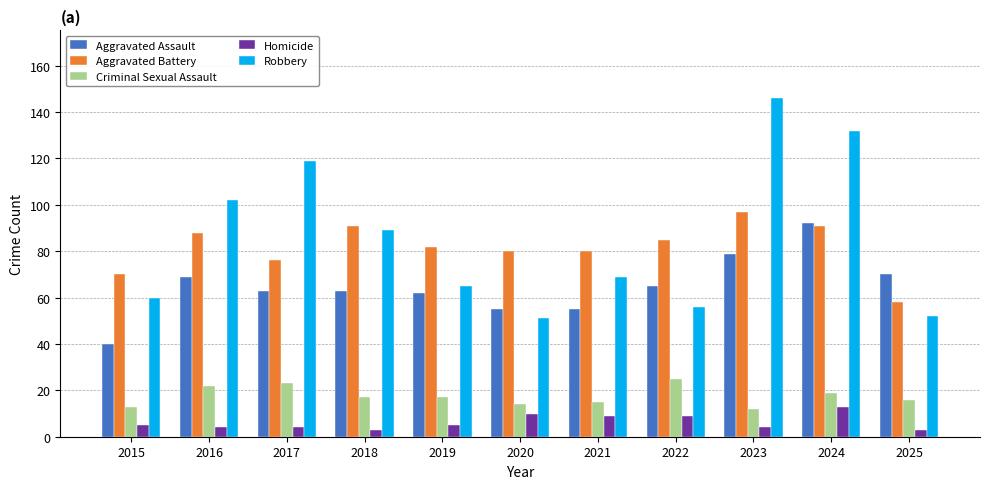

True or false: Criminal Sexual Assault has a value of 4 at 2019.

False